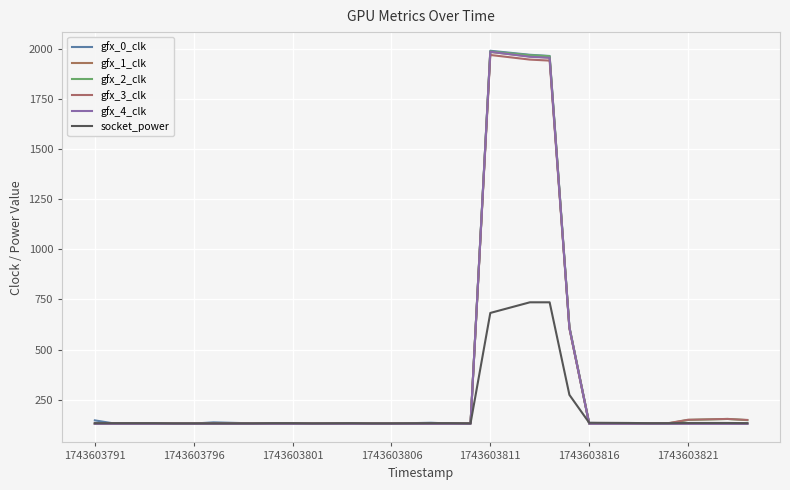

Reading left to right, extract all data points from this chart.

gfx_0_clk: 148	132	132	132	132	138	133	133	132	132	132	132	132	136	132	132	1989	1969	1963	614	135	133	132	132	132	132	132
gfx_1_clk: 132	132	132	132	132	132	132	132	132	132	132	132	132	132	132	132	1983	1961	1955	610	132	132	132	132	132	132	132
gfx_2_clk: 131	131	131	131	131	131	131	131	131	131	131	131	131	131	131	131	1986	1967	1962	611	131	131	131	133	150	155	149
gfx_3_clk: 132	132	132	132	132	132	132	132	132	132	132	132	132	132	132	132	1968	1945	1940	606	132	132	132	134	151	155	150
gfx_4_clk: 131	131	131	131	131	131	131	131	131	131	131	131	131	131	131	131	1984	1959	1954	609	131	131	131	131	131	131	131
socket_power: 134	134	134	133	133	133	133	134	134	133	134	133	133	134	134	133	683	736	736	275	136	135	134	134	135	135	134